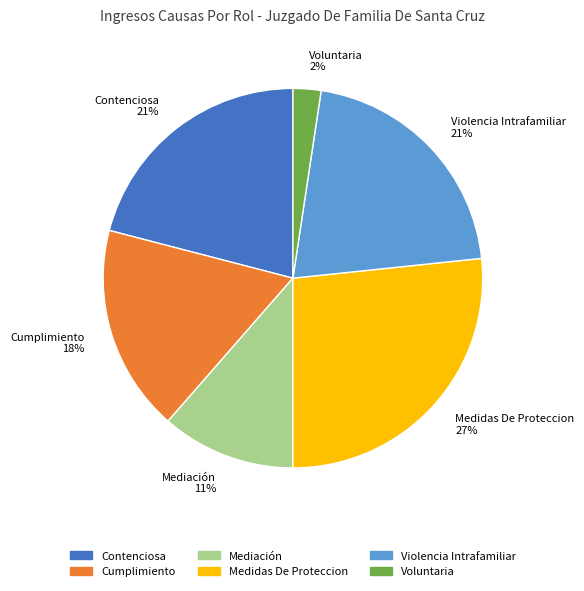

To the nearest percent, what portion does Medidas De Proteccion represent?

27%